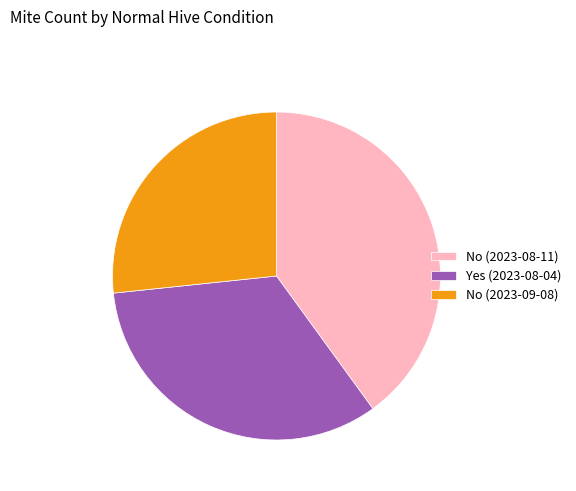

Is the sum of No (2023-08-11) and Yes (2023-08-04) greater than half?

Yes